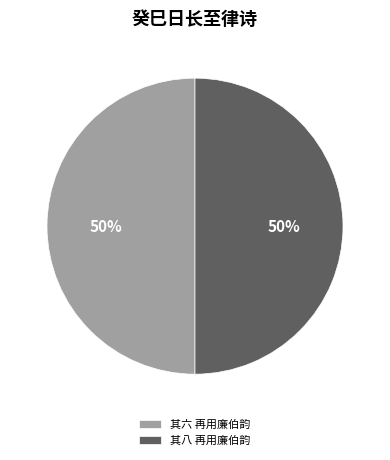

Is it true that 其六 再用廉伯韵 is 61% of the pie?

False